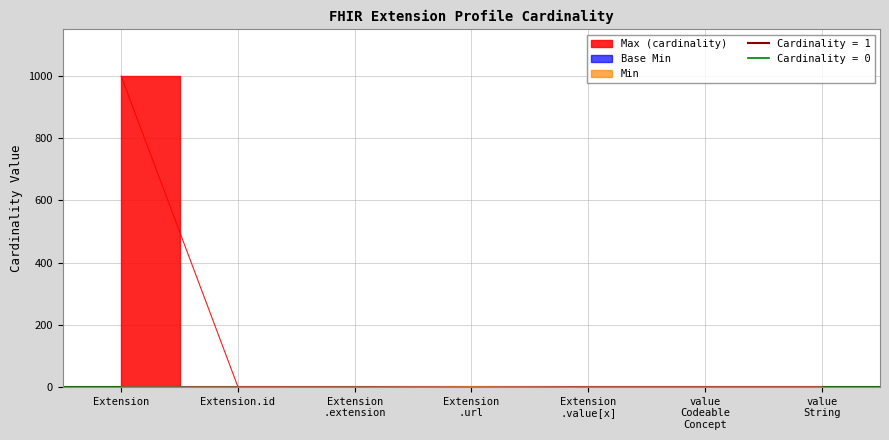

True or false: Base Min and Min intersect in this chart.

False